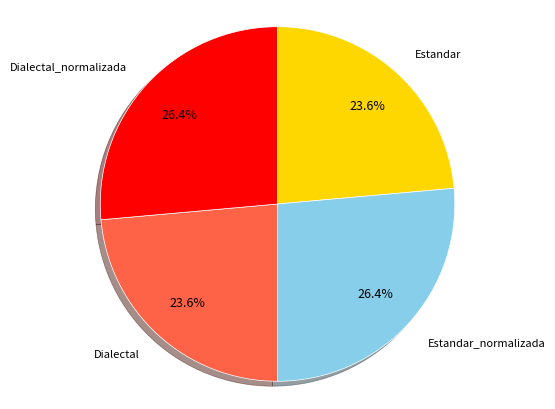

Is it true that Estandar_normalizada is 41% of the pie?

False